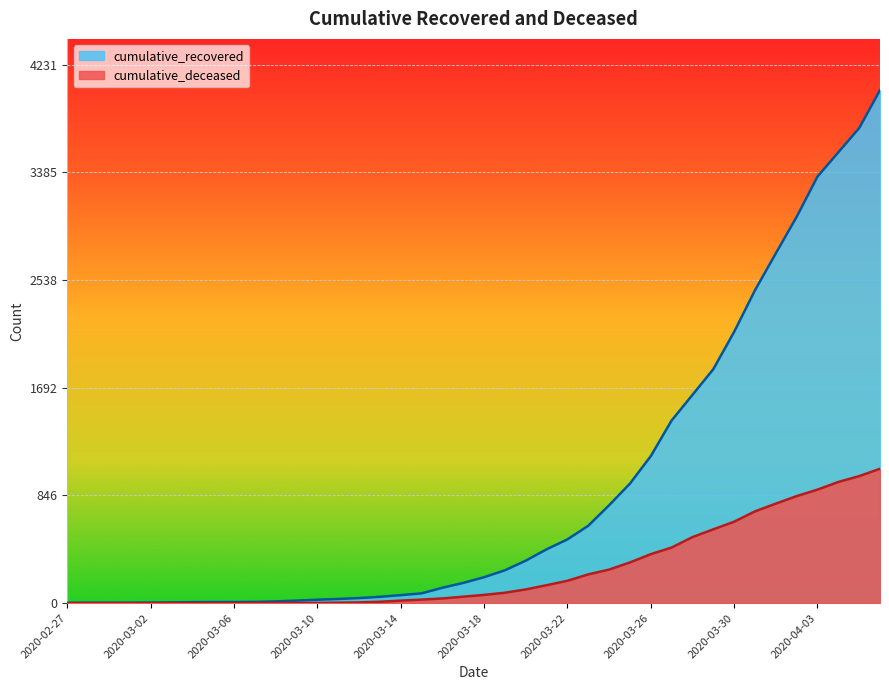

Reading left to right, what are all the values shown in this chart?

cumulative_recovered: 3	4	4	4	5	6	8	9	9	10	14	20	27	33	40	50	63	77	121	159	204	258	334	423	501	608	769	939	1155	1435	1636	1838	2131	2458	2748	3035	3351	3542	3732	4030
cumulative_deceased: 0	0	0	0	0	0	0	0	0	1	2	2	2	4	6	11	20	28	37	51	65	82	108	141	176	226	264	320	385	437	519	580	640	721	782	841	892	952	998	1056